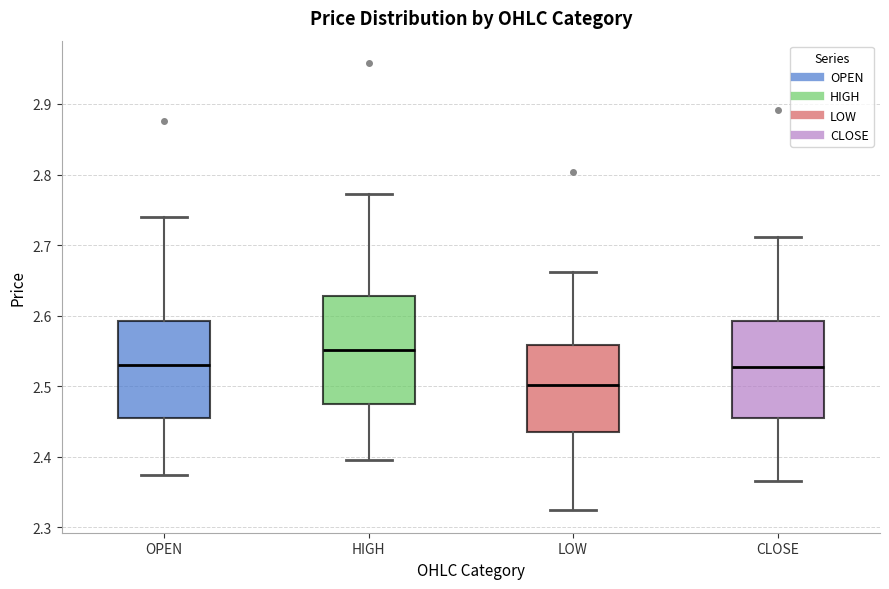

Comparing the boxes themselves (not the whiskers), which one is the tallest?

HIGH